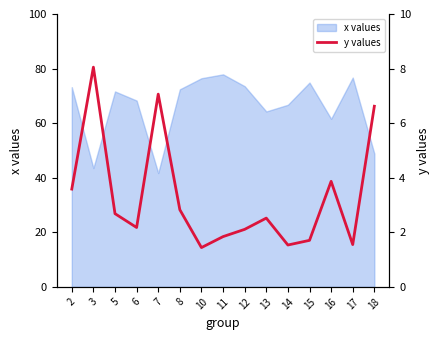

At which label is x values closest to 59?

16